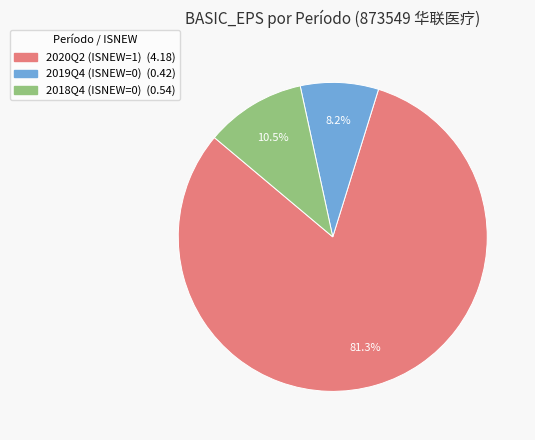

Which category accounts for the majority?

2020Q2 (ISNEW=1)